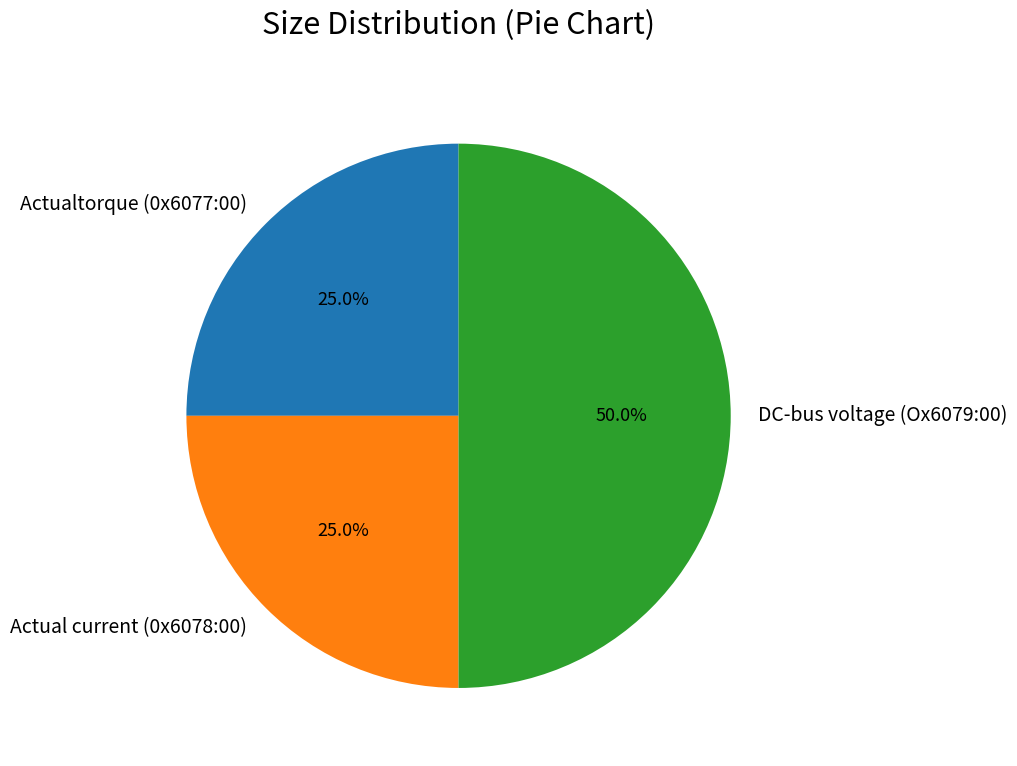

How many segments does this pie chart have?

3